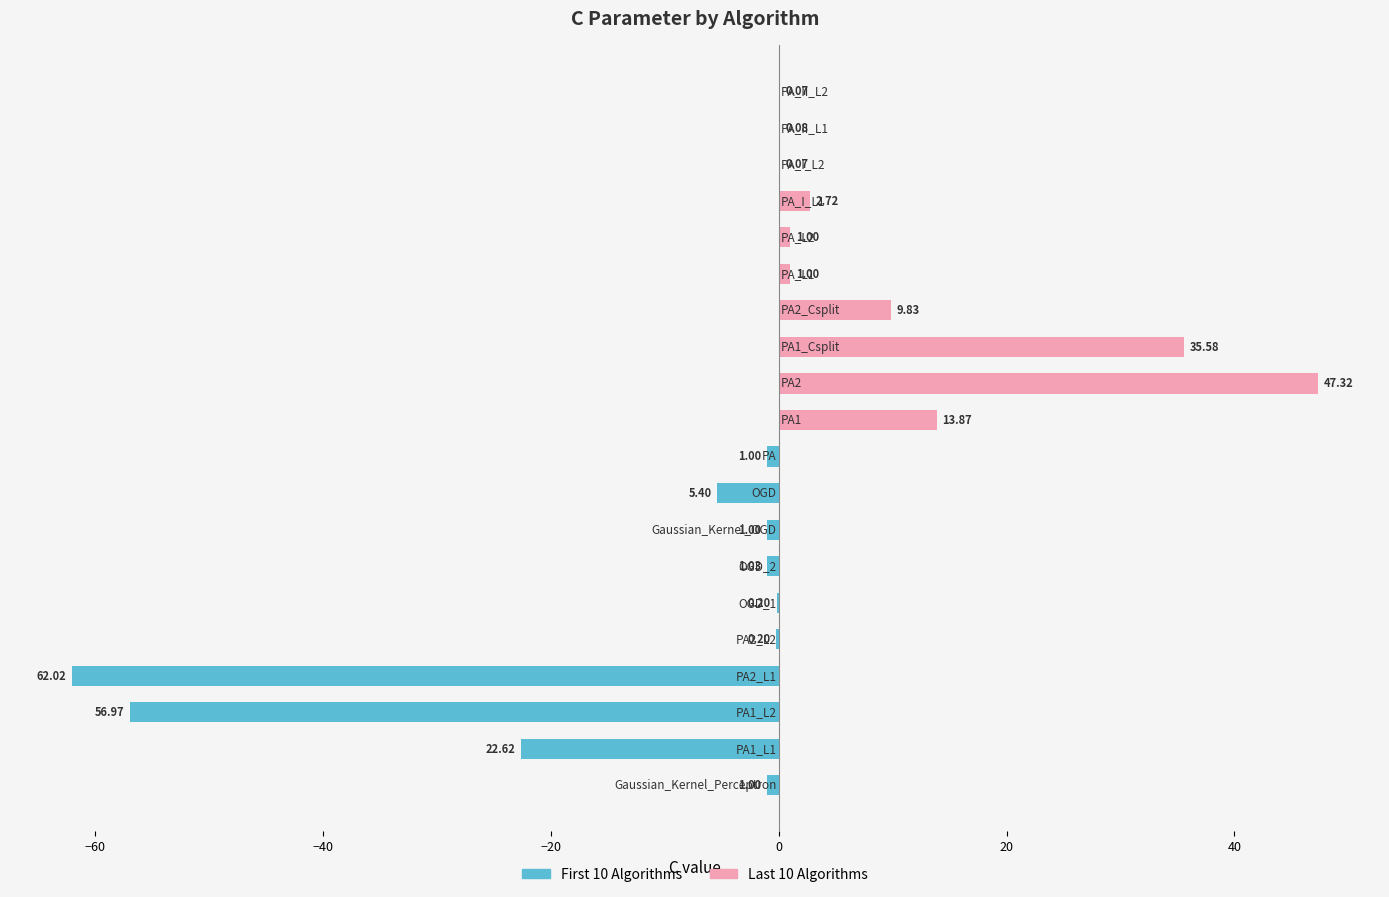

How many data points does each series have?

10